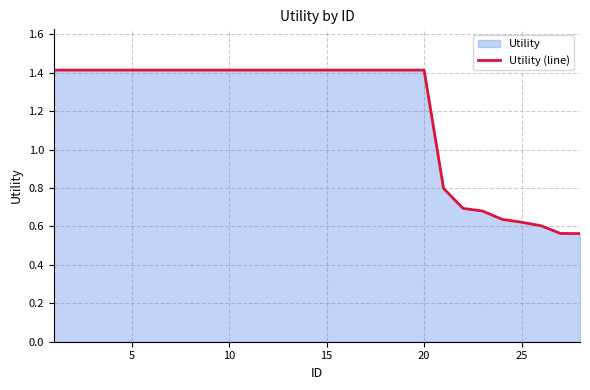

What is the maximum value shown in the chart?

1.4